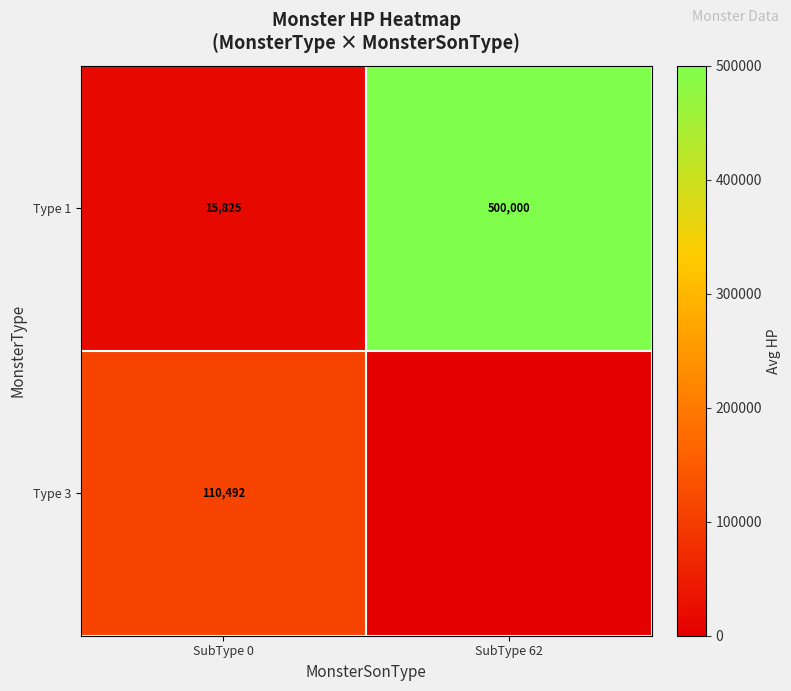

True or false: Type 3 has a value of 56421 at SubType 0.

False